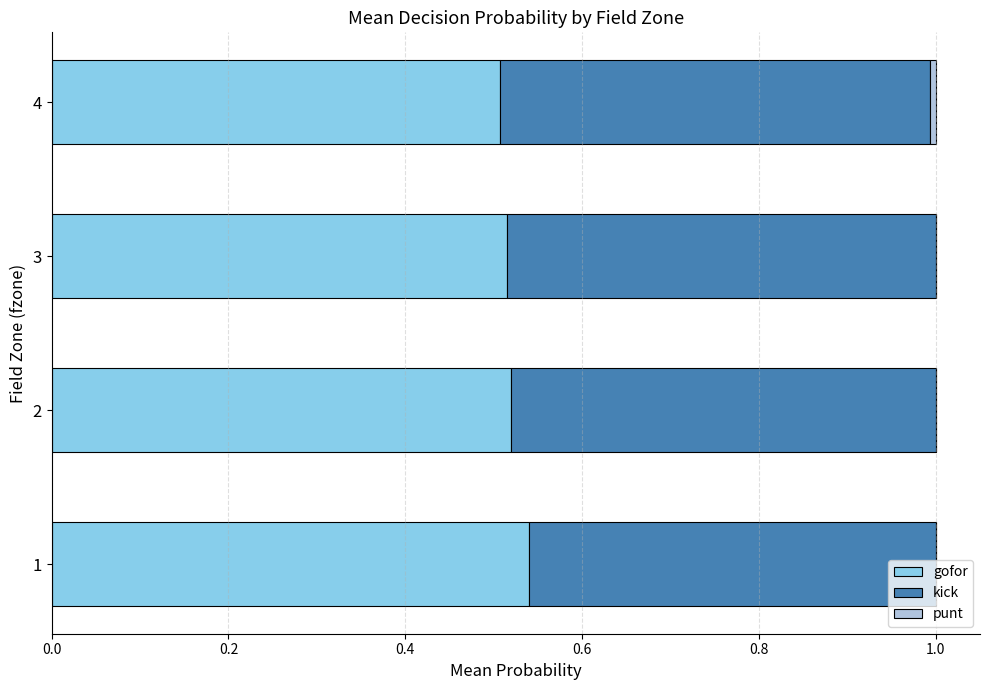

The value of gofor at 4 is 0.5. True or false?

True